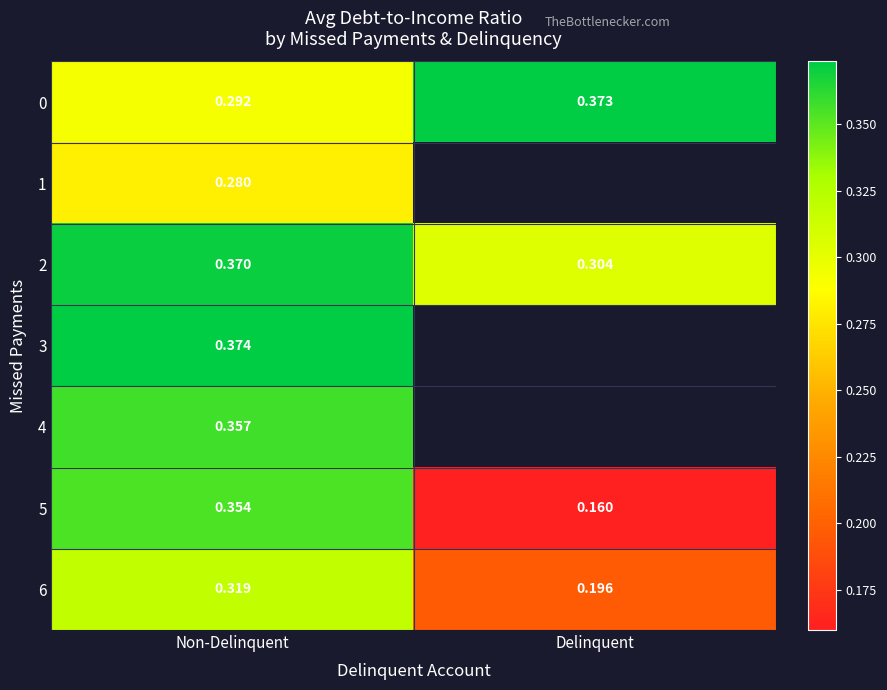

List the labels in order of 6 value, largest first.

Non-Delinquent, Delinquent